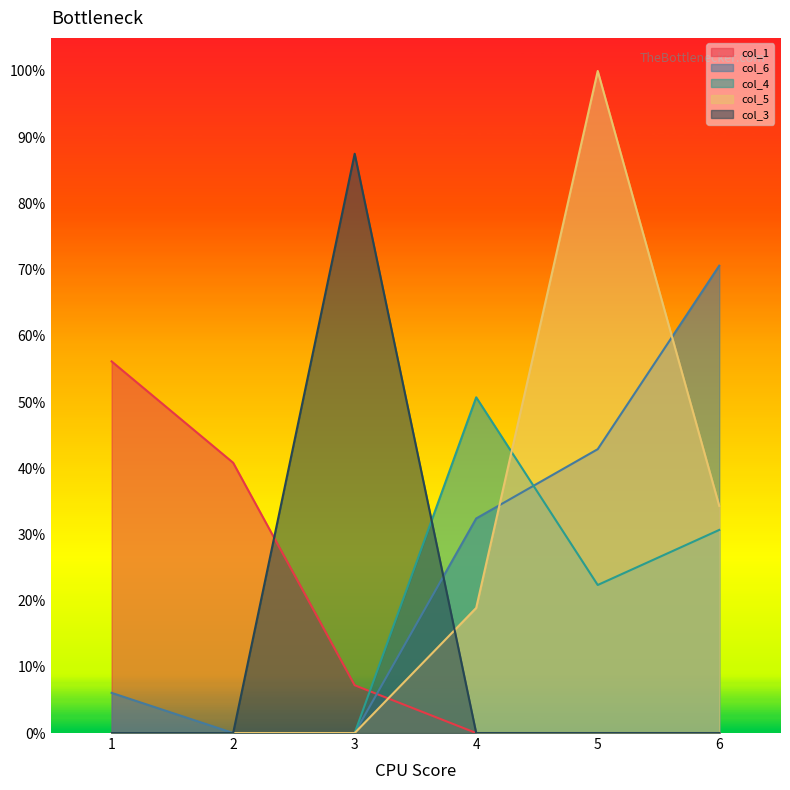

Between 4 and 5, which series saw the biggest shift?

col_5